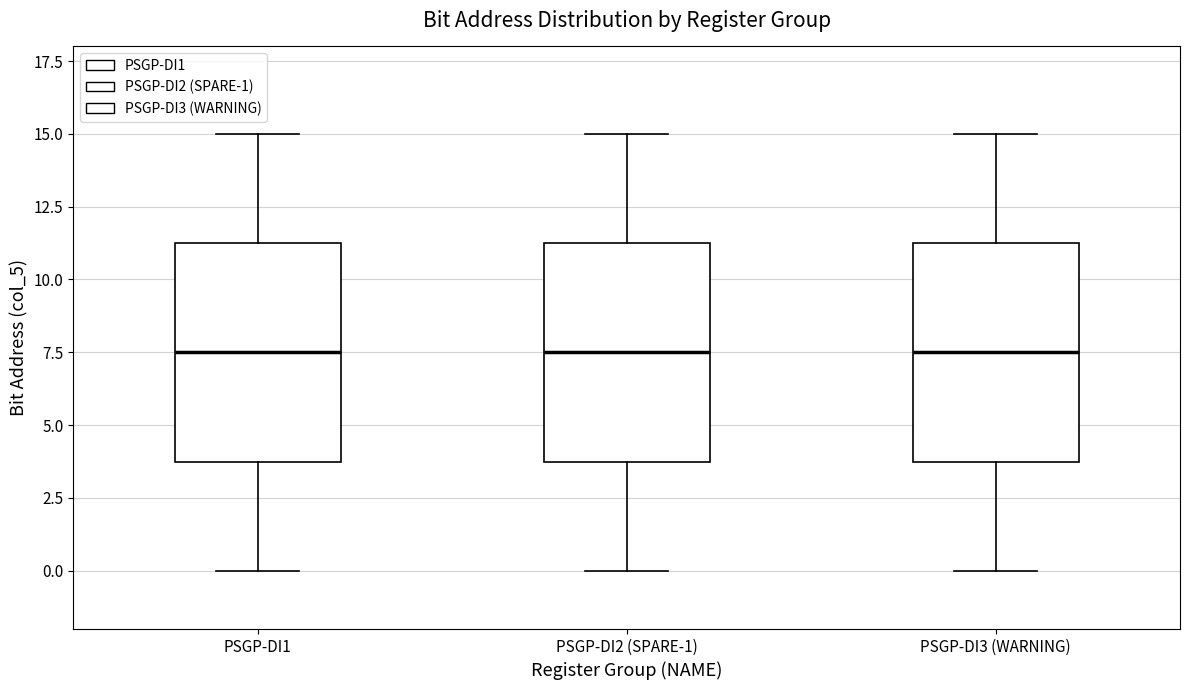

Reading left to right, transcribe this box plot: for each box, give where its median line is, the range the box spans, and where its two whiskers end, as read against the y-axis. The values are not printed on the chart, so give them approximately, as read against the axis.

PSGP-DI1: median 7.5, box 4.0 to 11.5, whiskers 0.0 to 15.0
PSGP-DI2 (SPARE-1): median 7.5, box 4.0 to 11.5, whiskers 0.0 to 15.0
PSGP-DI3 (WARNING): median 7.5, box 4.0 to 11.5, whiskers 0.0 to 15.0